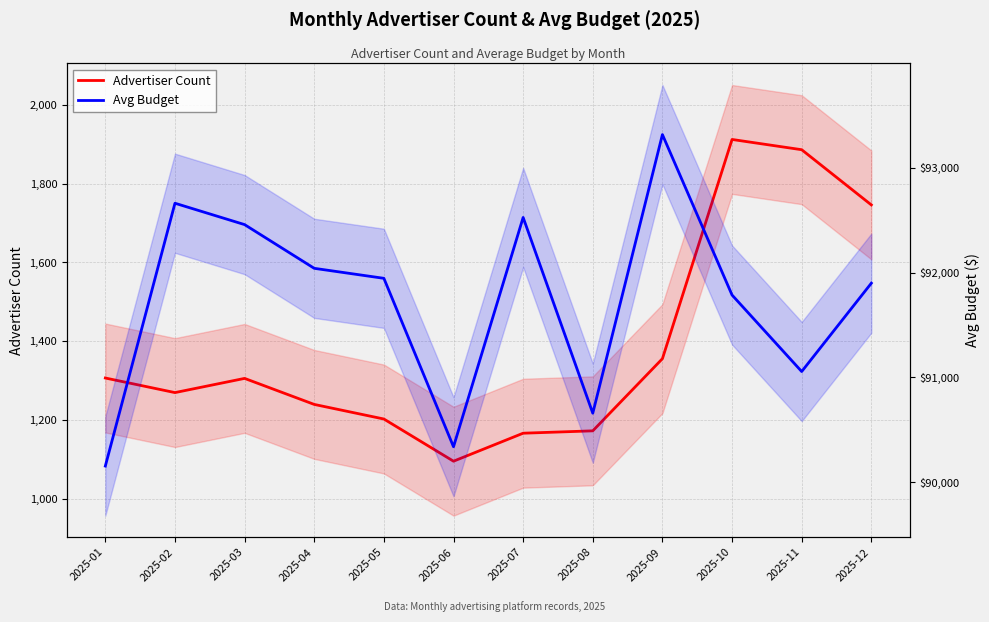

How many data points in Avg Budget are above 91946?

6